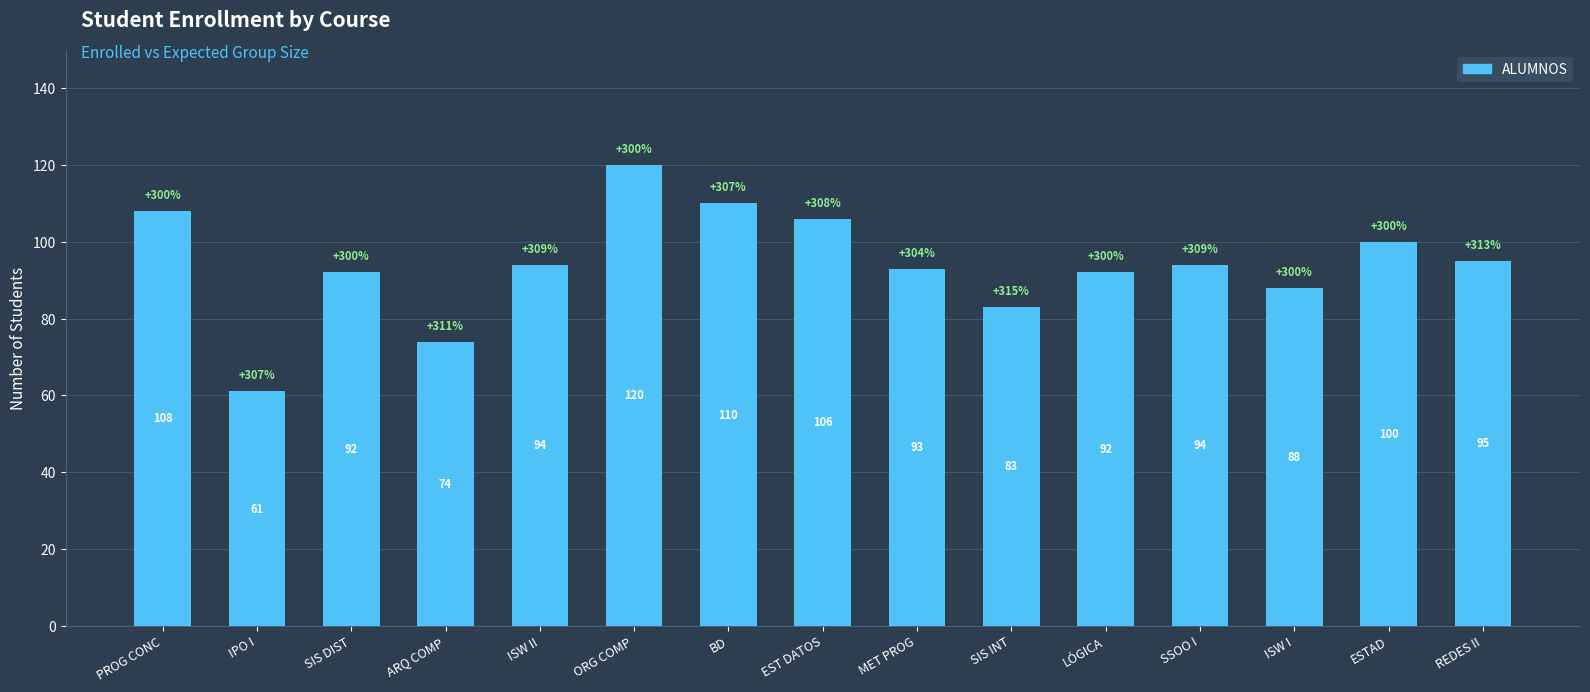

Read the value at ORG COMP.

120